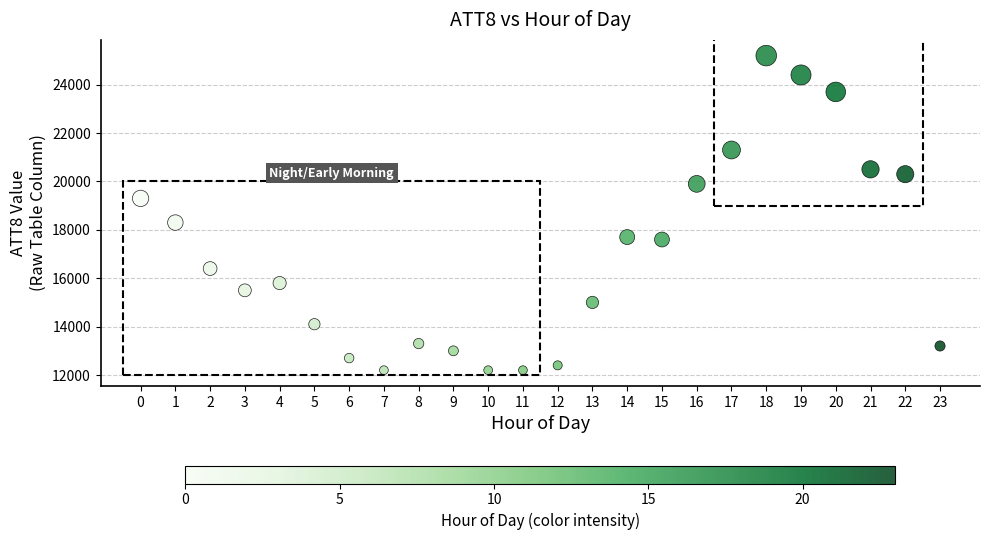

What is the range of Y values (max minus min)?

13000